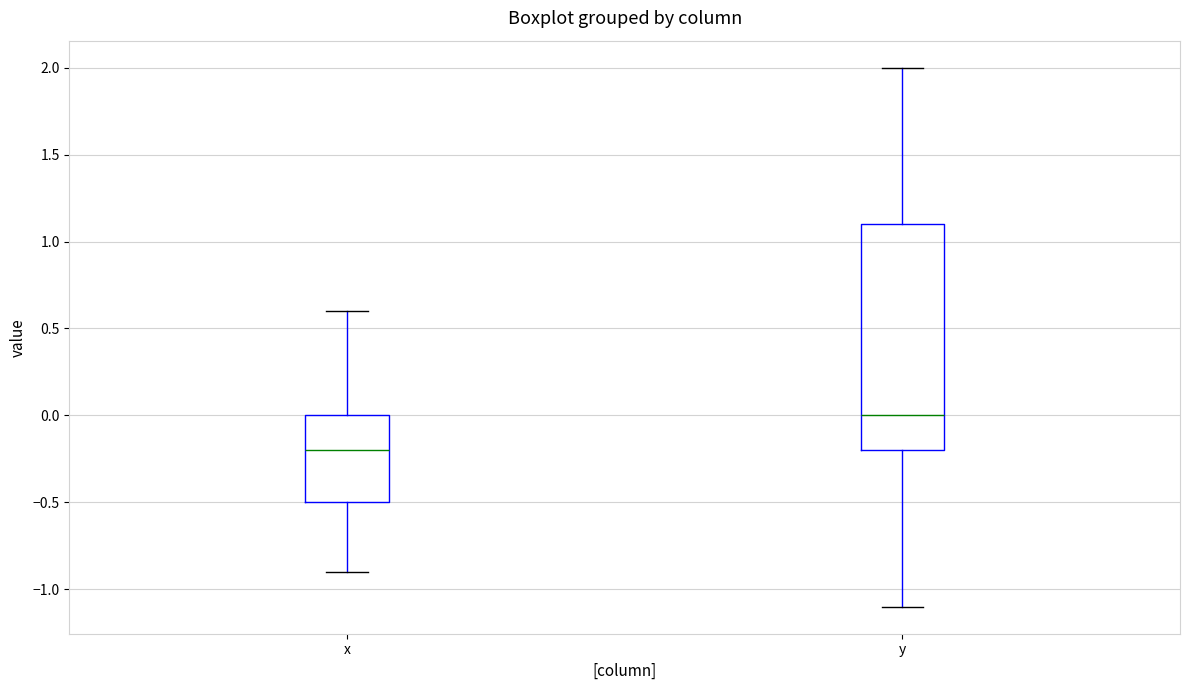

Reading left to right, read every box against the y-axis: the position of its median line, the range the box covers, and the ends of its whiskers. The values are not printed on the chart, so give them approximately, as read against the axis.

x: median -0.2, box -0.5 to 0.0, whiskers -0.9 to 0.6
y: median 0.0, box -0.2 to 1.1, whiskers -1.1 to 2.0